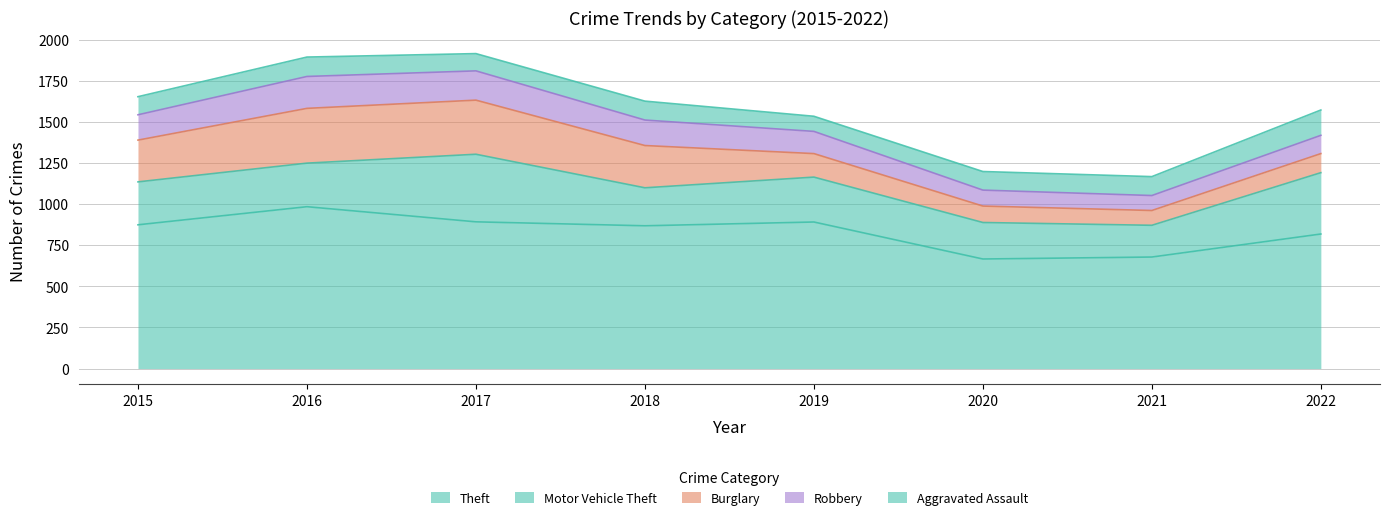

Does the chart display data point markers on the line(s)?

No